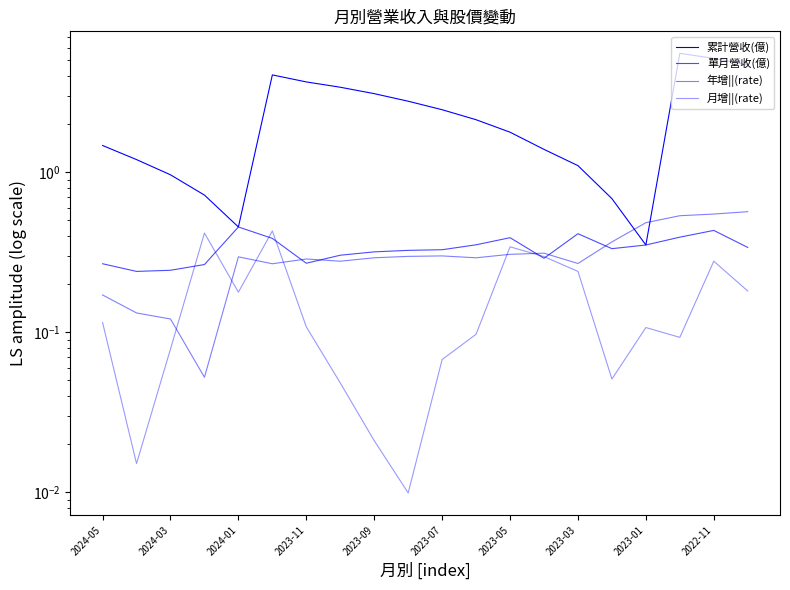

Which series has the largest total across all categories?

累計營收(億)